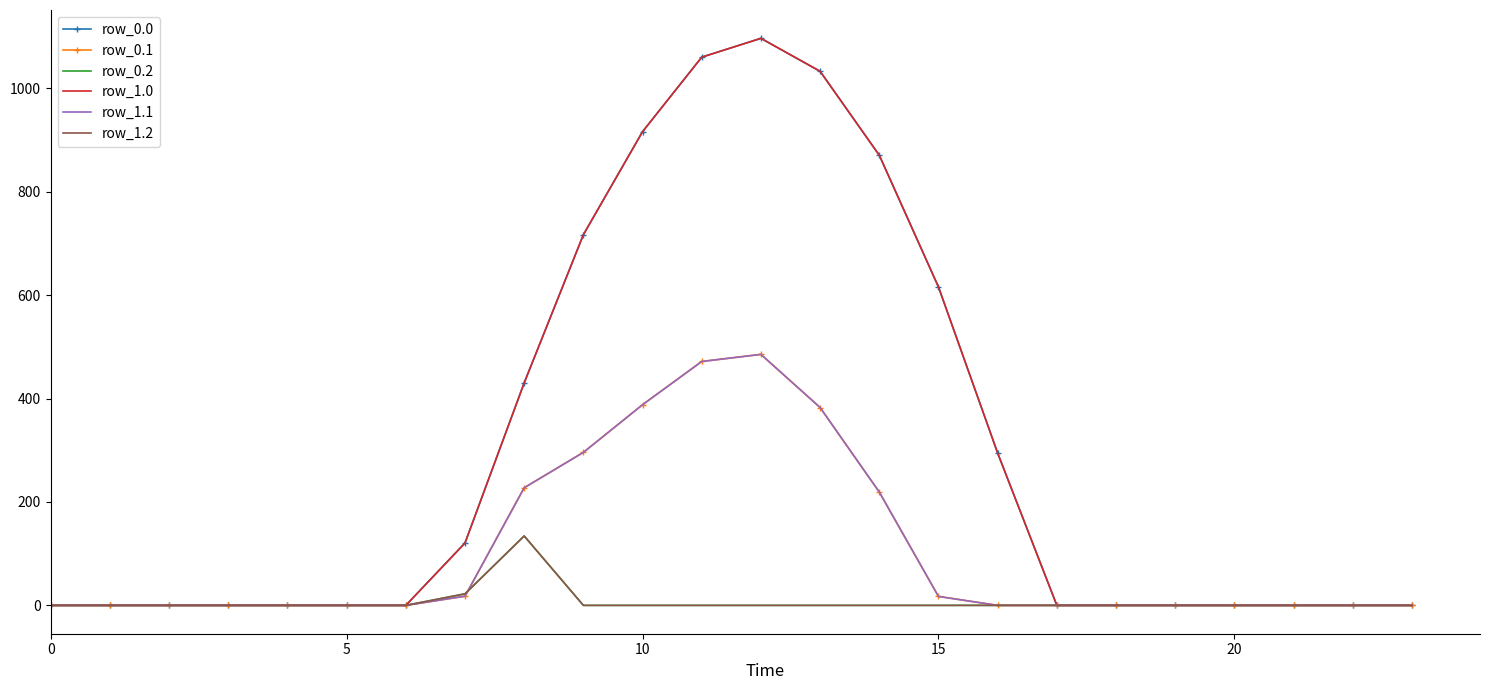

True or false: row_1.2 has more than 0 interior local peaks.

True